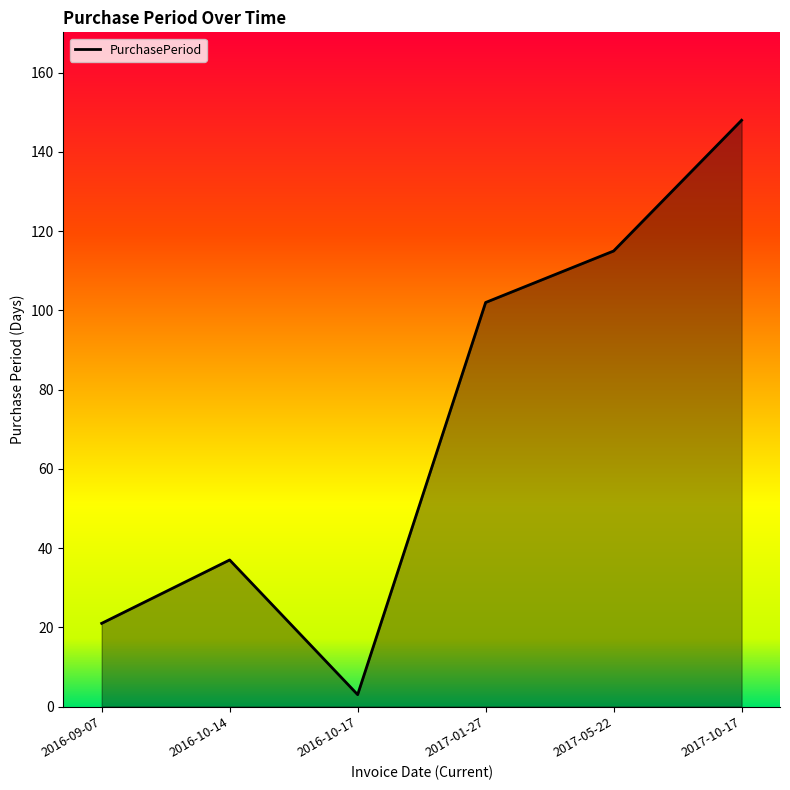

True or false: there are more than 2 points higher than both neighbors.

False